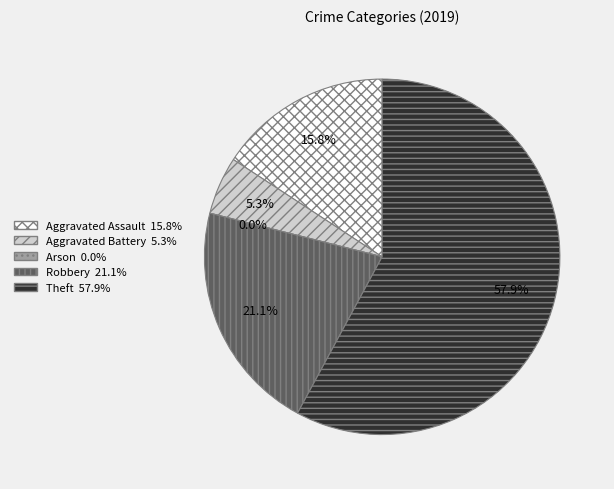

What percentage do Aggravated Battery and Arson together represent?

5.3%